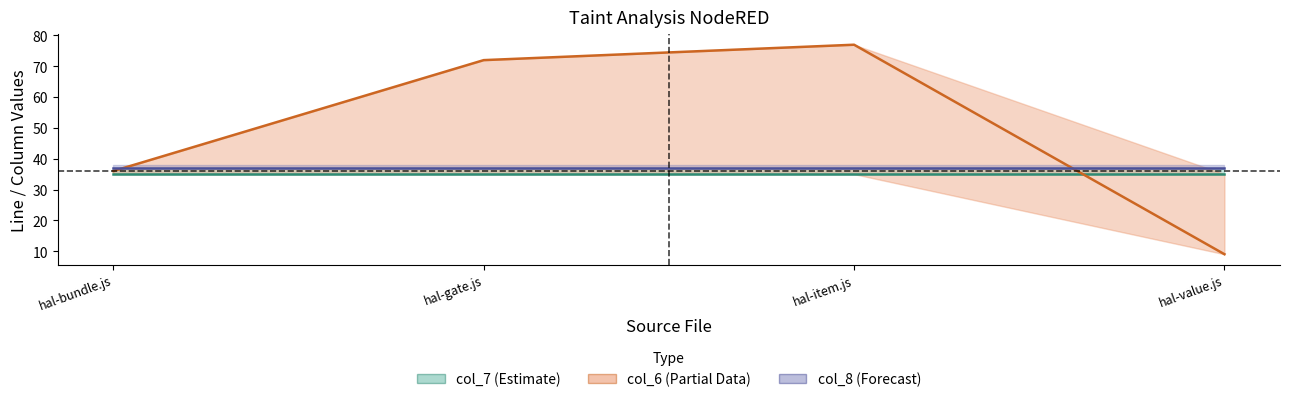

Is it true that col_6 equals 72 at hal-gate.js?

True